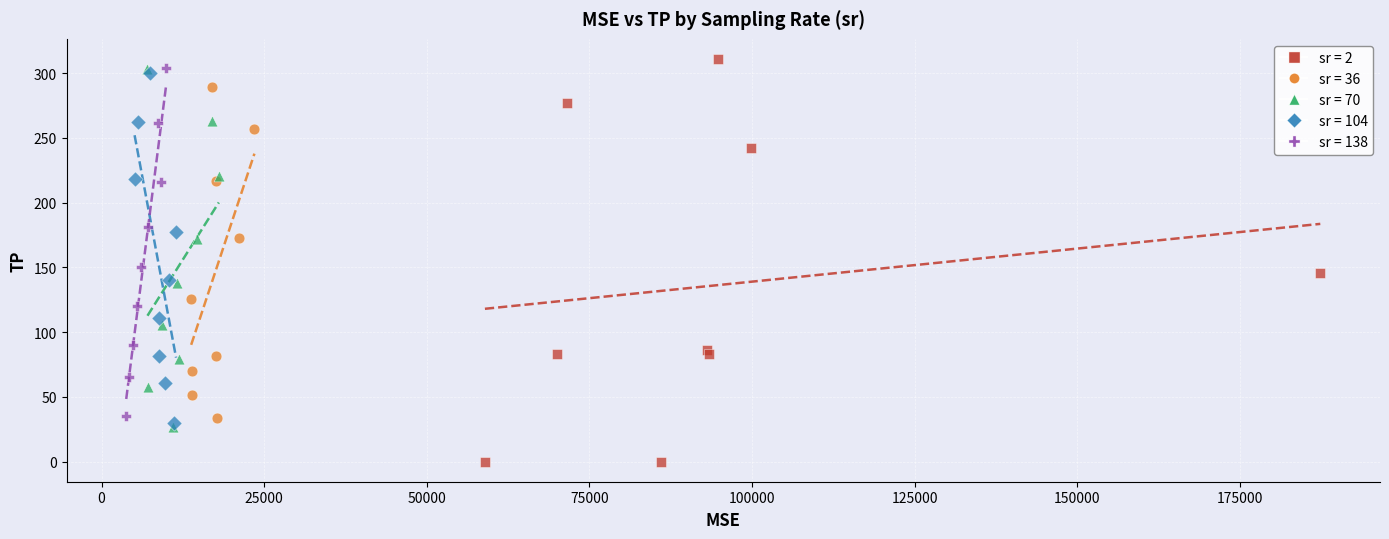

Which series has the largest Y range (max minus min)?

sr = 2